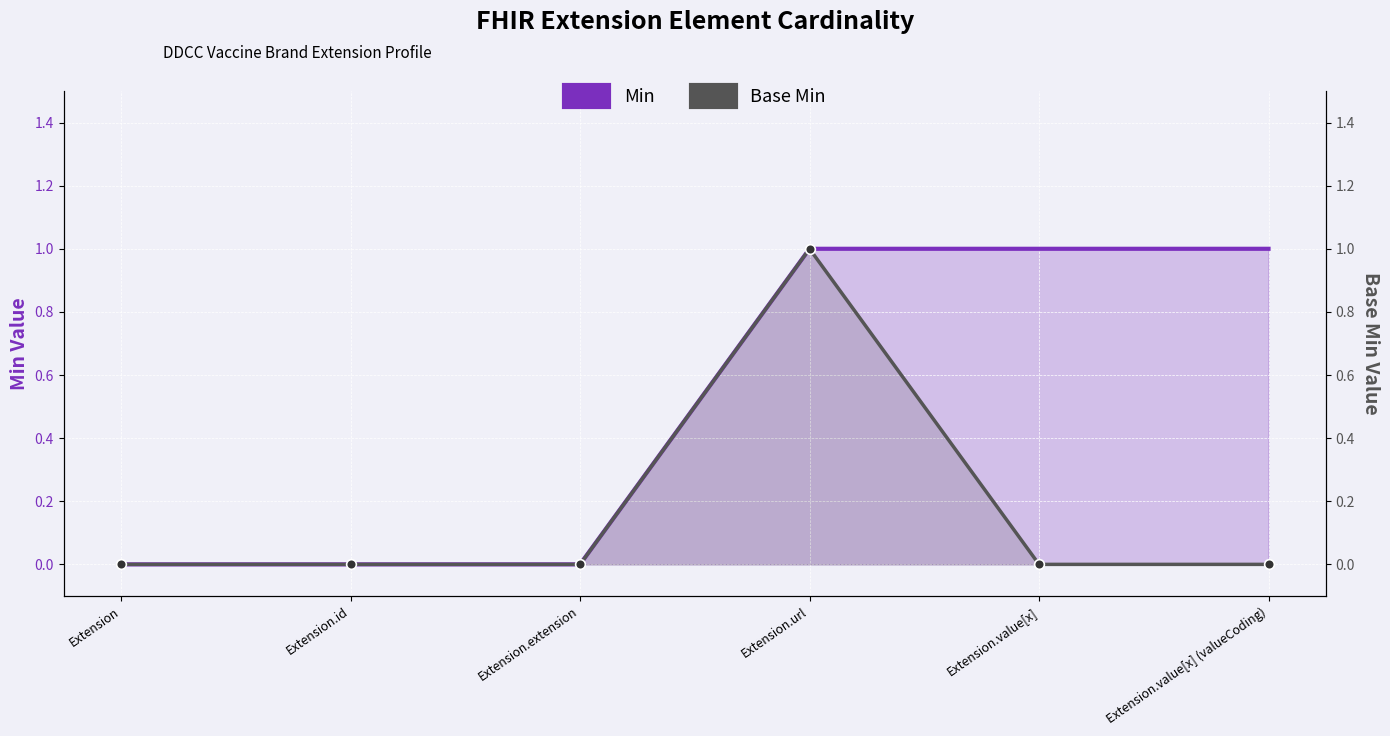

True or false: Base Min and Min cross at least once.

False